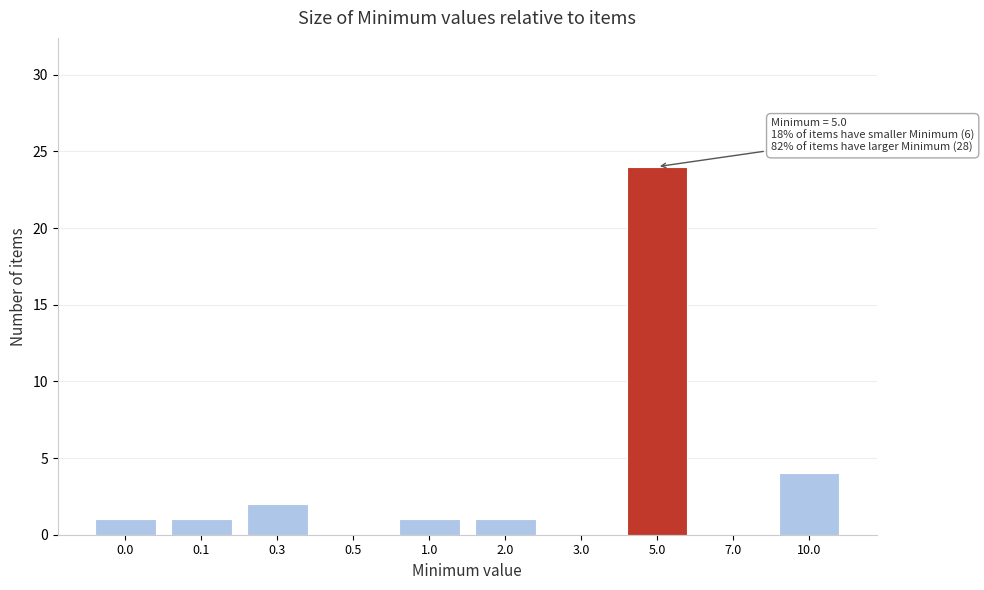

Reading left to right, what are all the values shown in this chart?

0.0=1	0.1=1	0.3=2	0.5=0	1.0=1	2.0=1	3.0=0	5.0=24	7.0=0	10.0=4